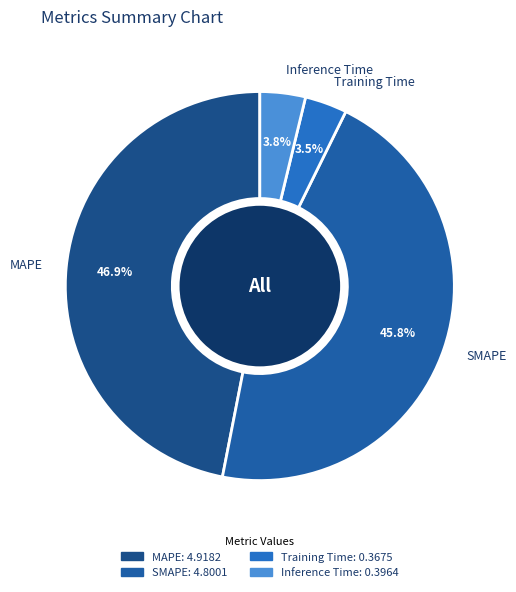

Which category has the biggest portion of the pie?

MAPE